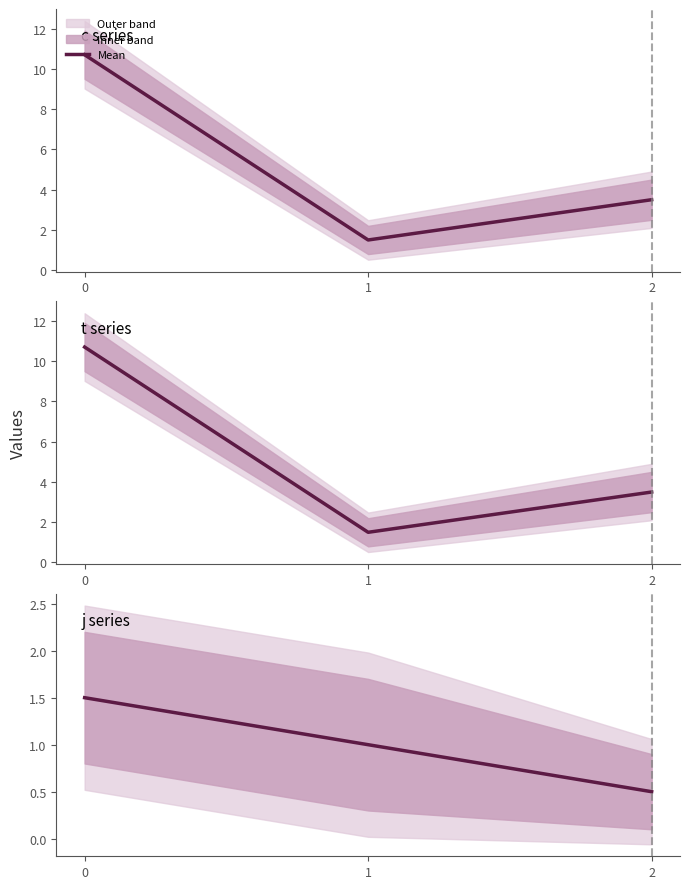

What is the sum of all values?

3.0